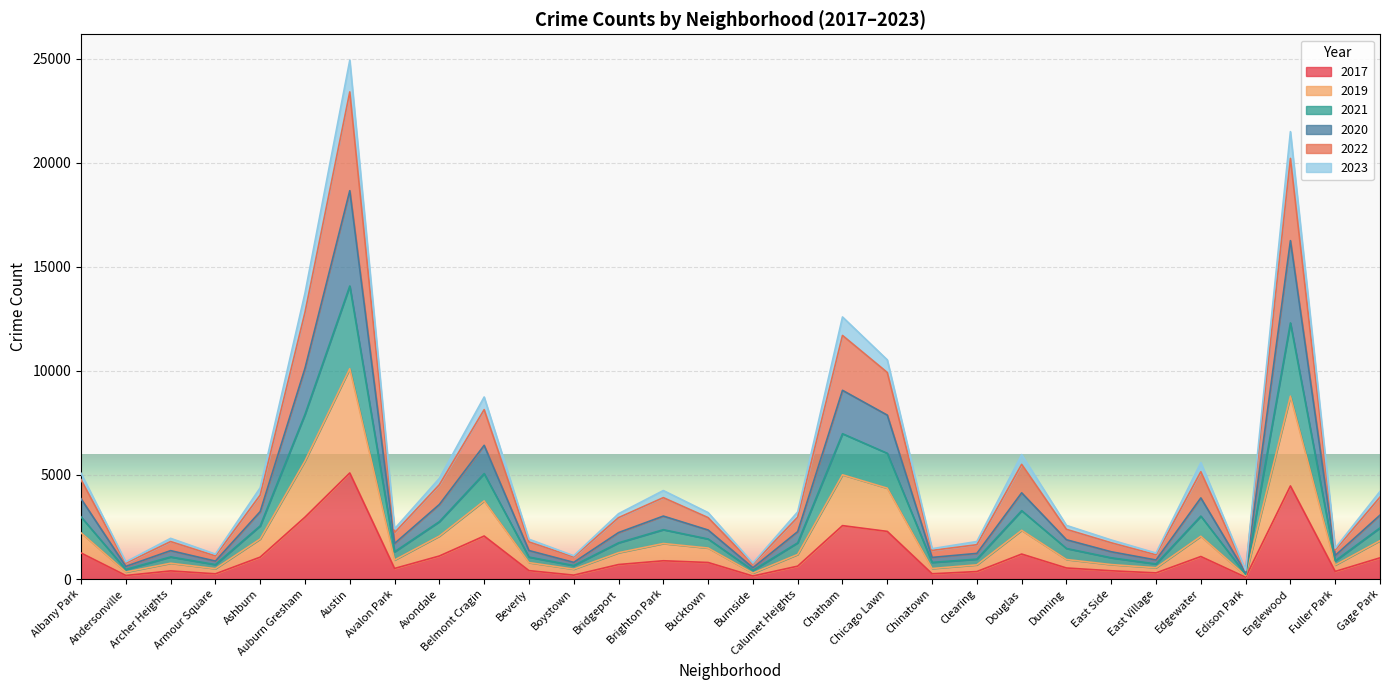

At which category is the sum across all series the highest?

Austin